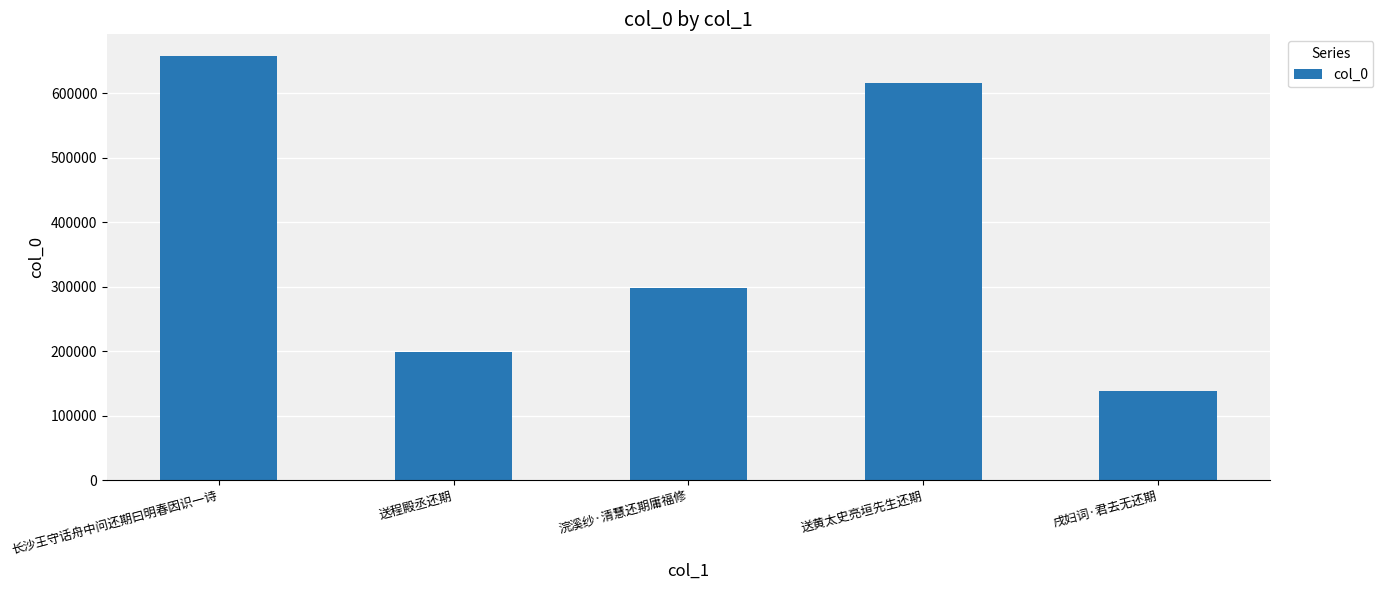

True or false: the data shows 270449 at 送黄太史亮垣先生还期.

False